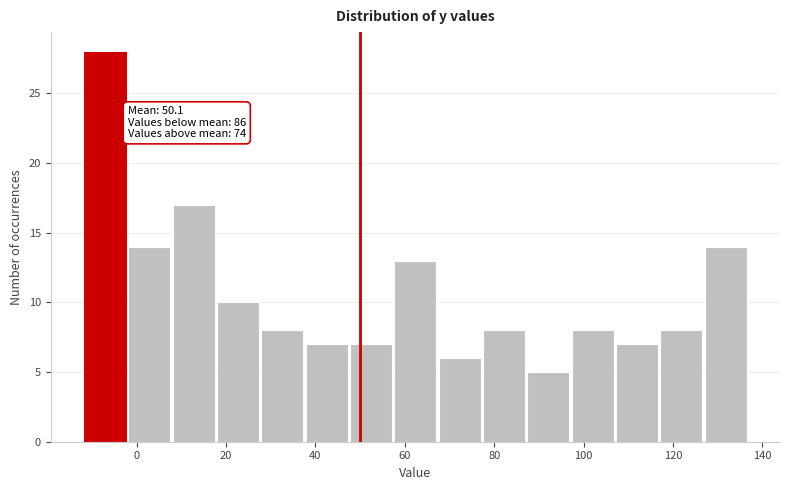

Which range on the x-axis has the tallest bar?

-12 to -2